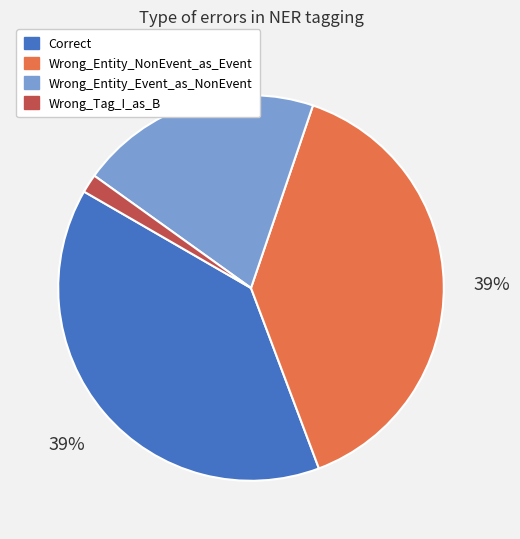

Is the sum of Wrong_Entity_NonEvent_as_Event and Wrong_Tag_I_as_B greater than half?

No